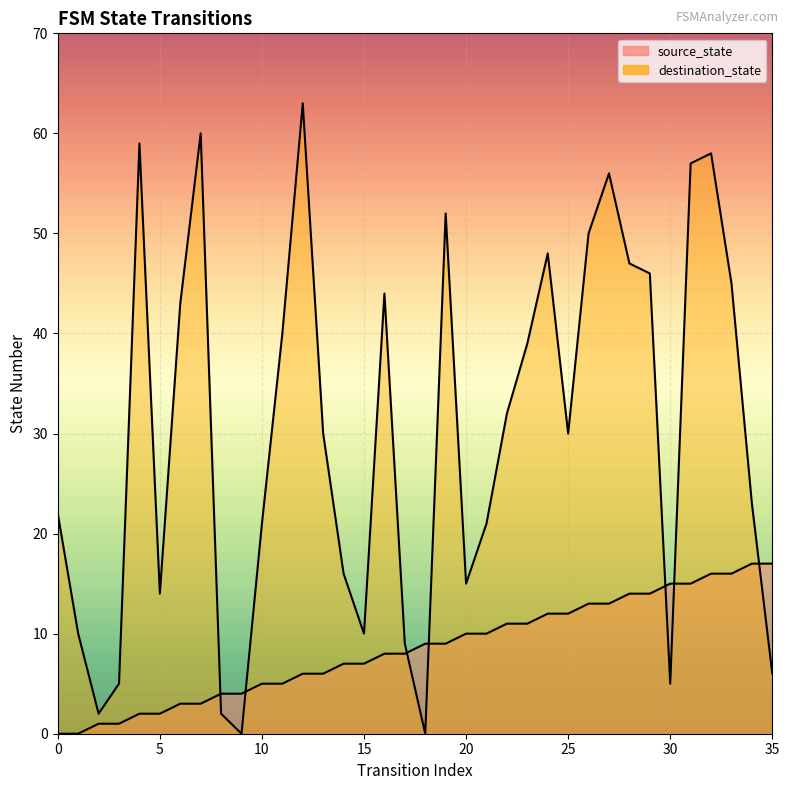

What is the sum of the destination_state values at 27 and 0?

78